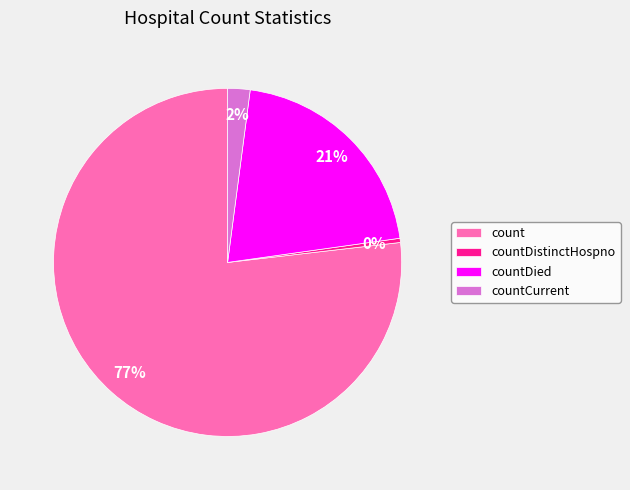

To the nearest percent, what is the combined percentage of countDied and count?

98%